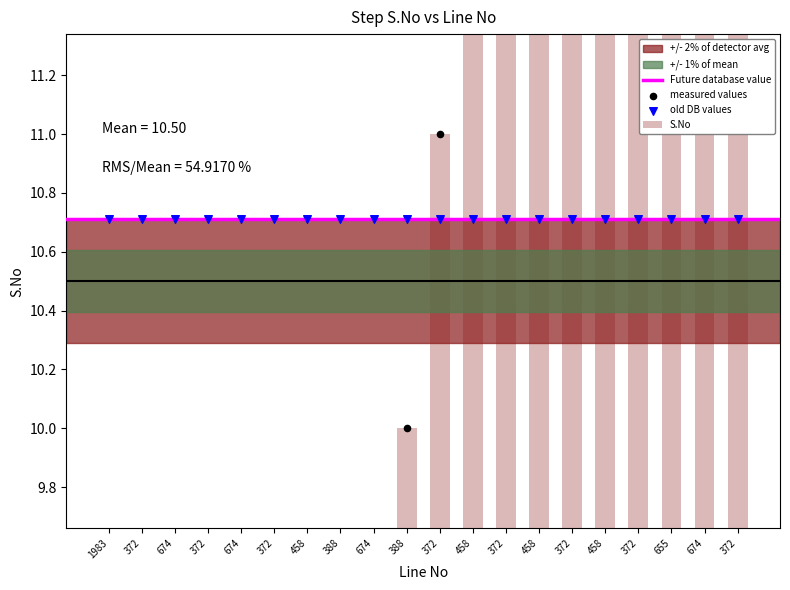

What is the ratio of the value at 674 to the value at 388?

0.3